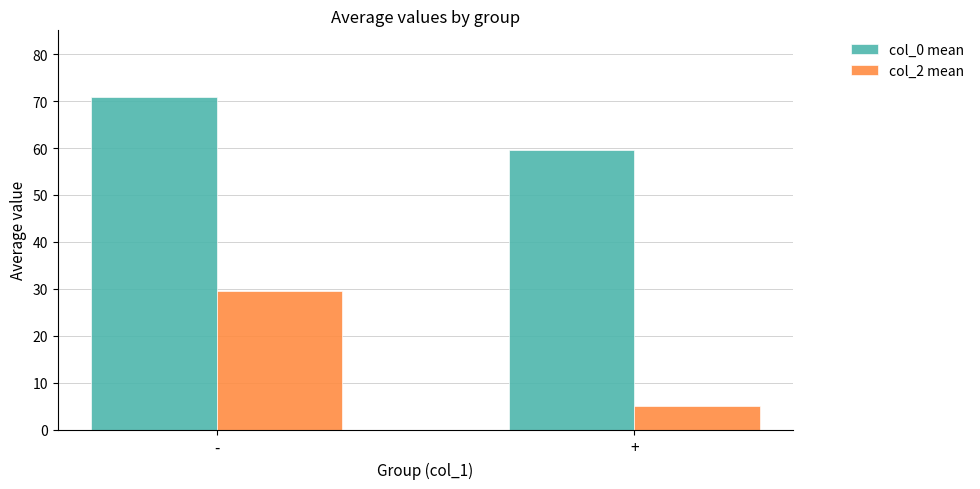

Which series has the largest range (max minus min)?

col_2 mean